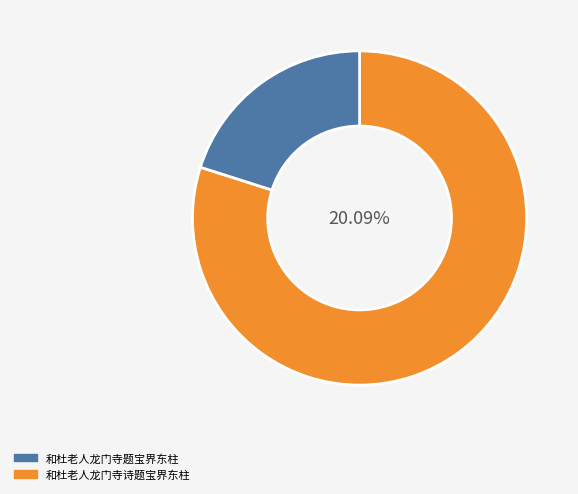

Between 和杜老人龙门寺题宝界东柱 and 和杜老人龙门寺诗题宝界东柱, which is larger?

和杜老人龙门寺诗题宝界东柱